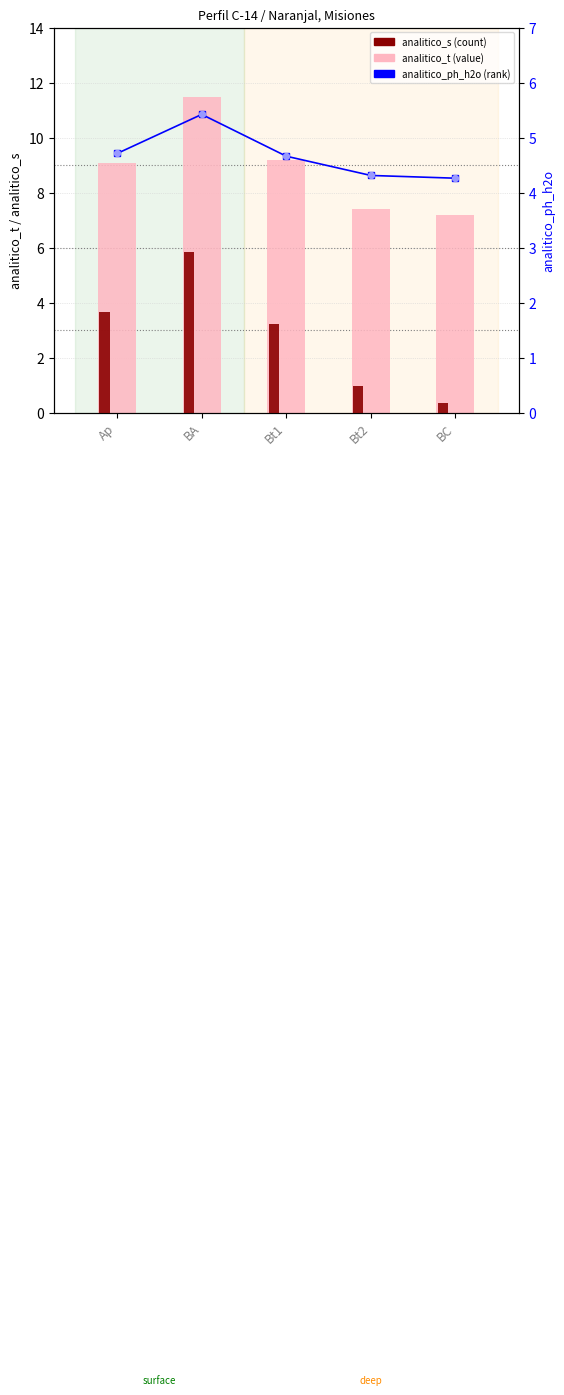

What is the total value across all series at Bt1?

21.7